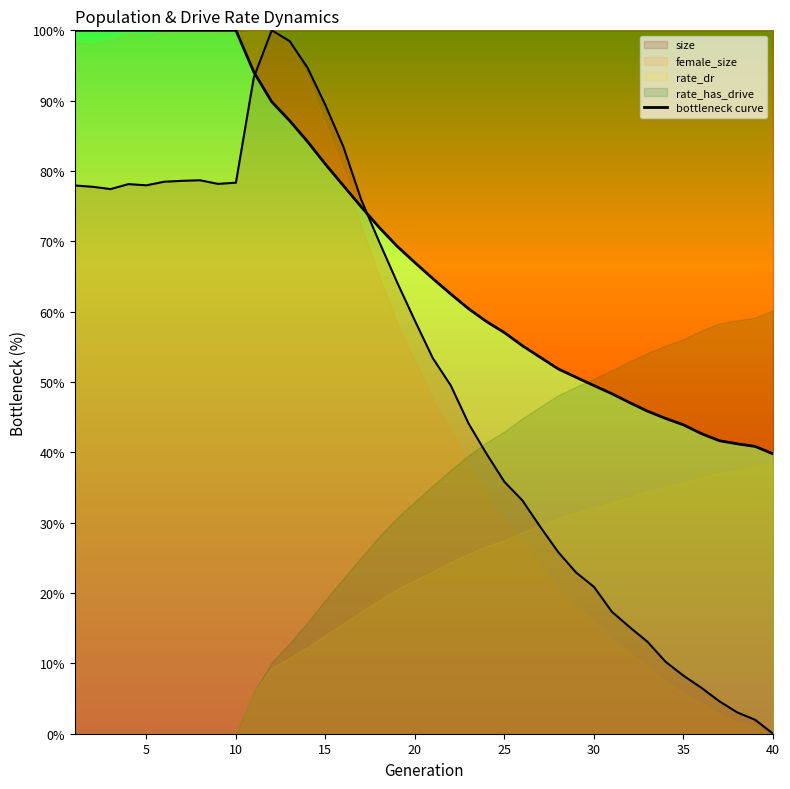

How many lines are shown in the chart?

1